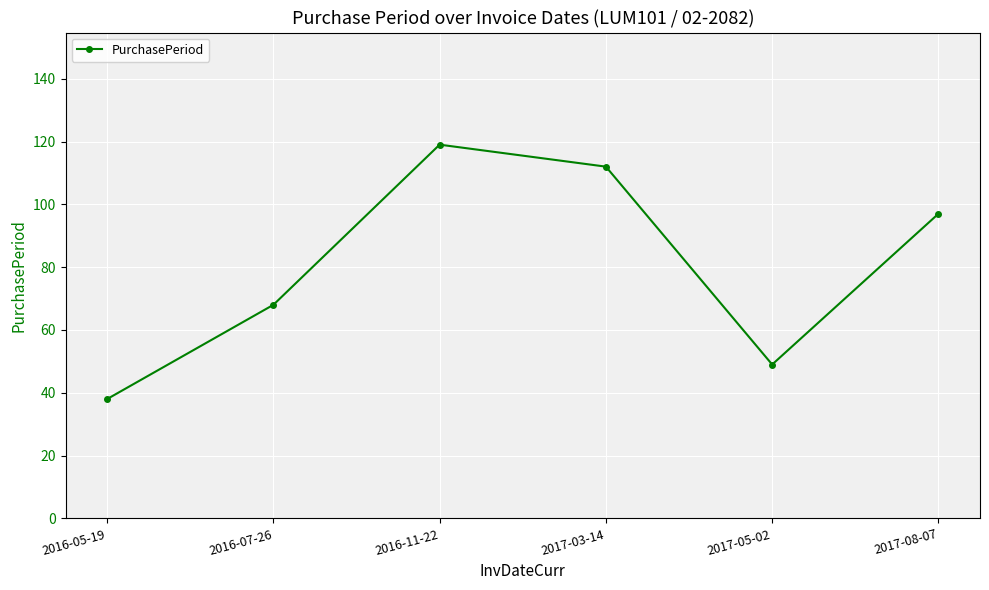

What is the sum of the values at 2017-03-14 and 2016-05-19?

150